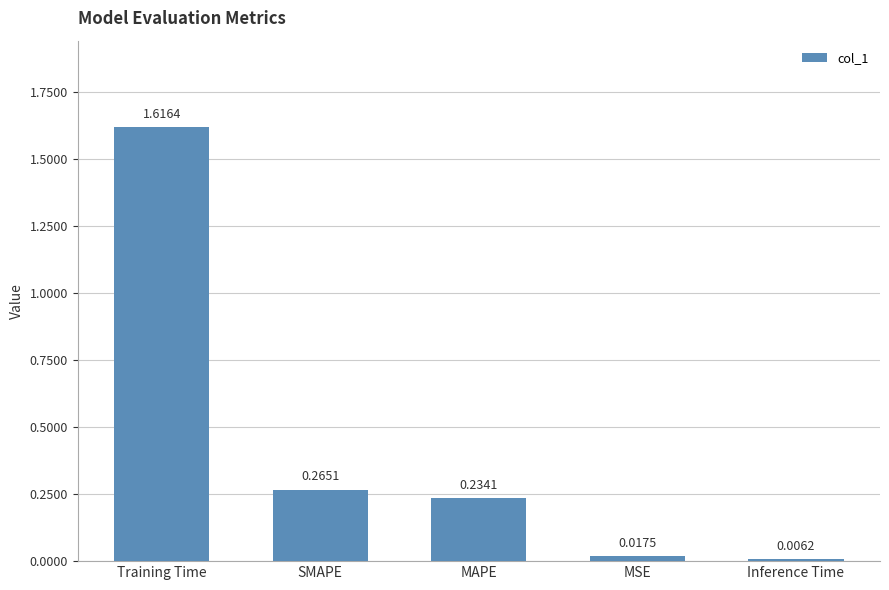

What is the label of the 1st bar from the right?

Inference Time